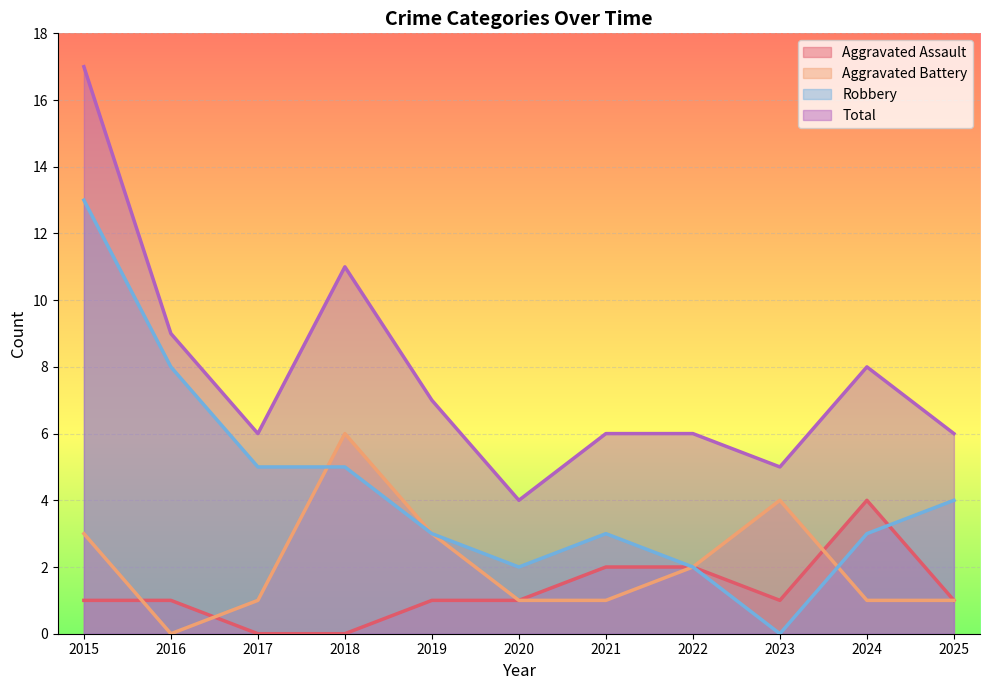

What is the value of the Robbery point at the 1st from the left?

13